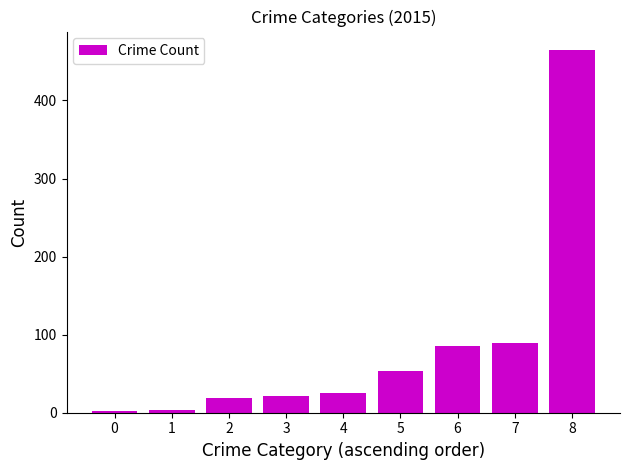

Is it true that the value at 3 is 22?

True